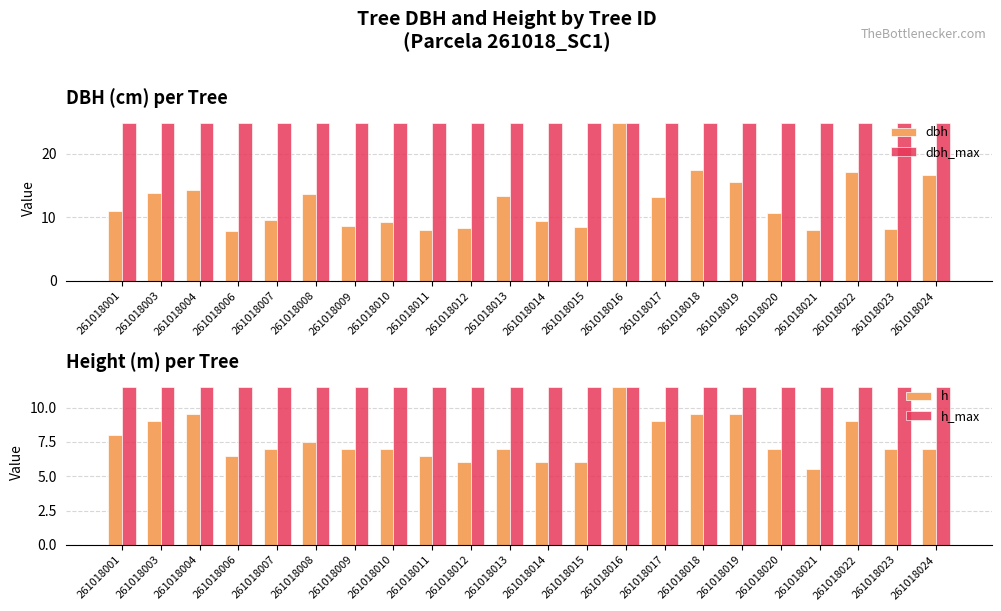

Which series has the largest range (max minus min)?

dbh